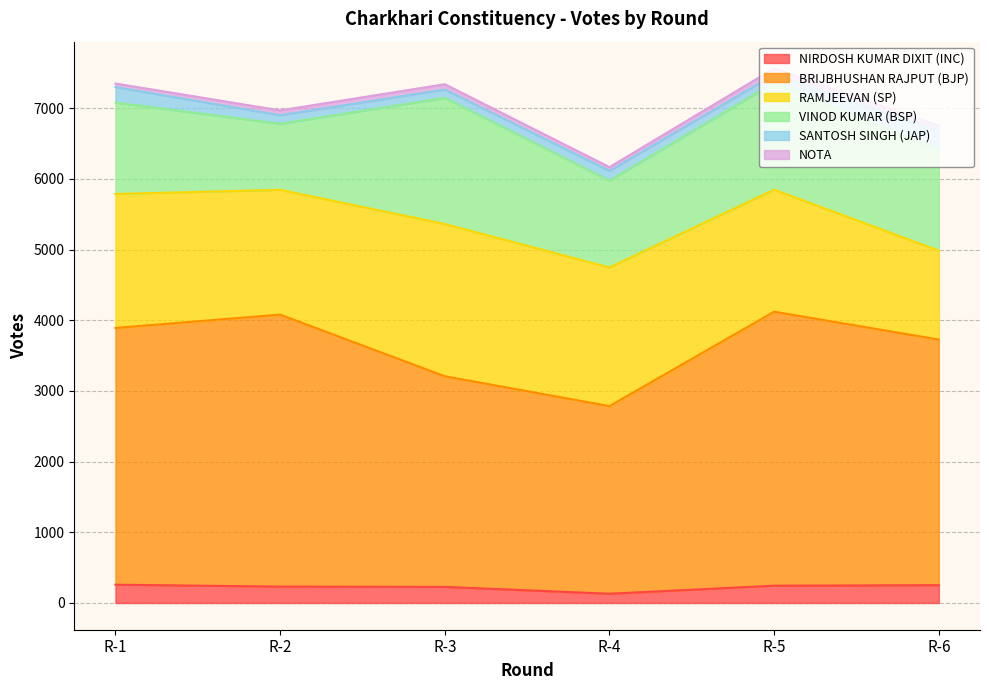

How many intersections are there between RAMJEEVAN (SP) and VINOD KUMAR (BSP)?

1